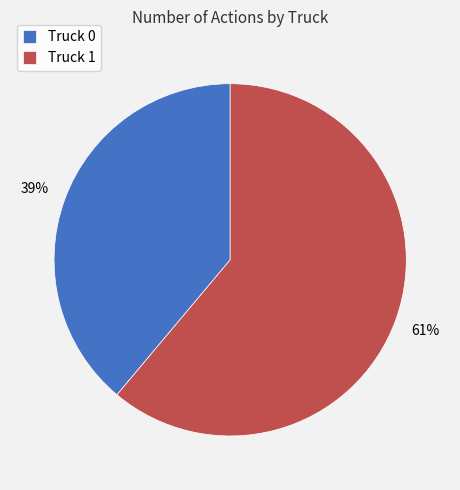

The Truck 1 slice represents 75% of the pie. True or false?

False